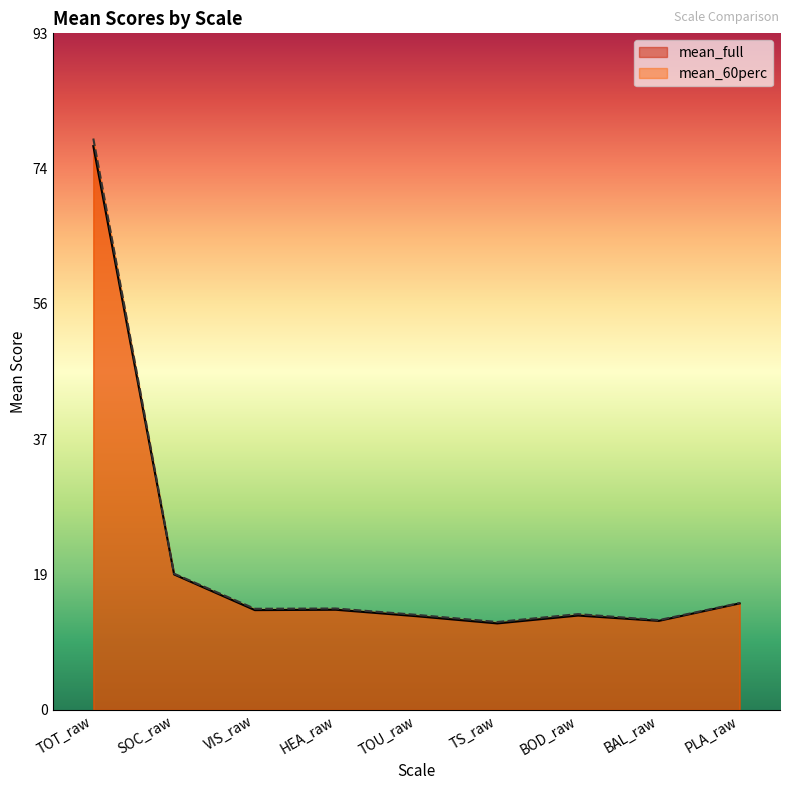

At which category does mean_full reach its first local peak?

HEA_raw